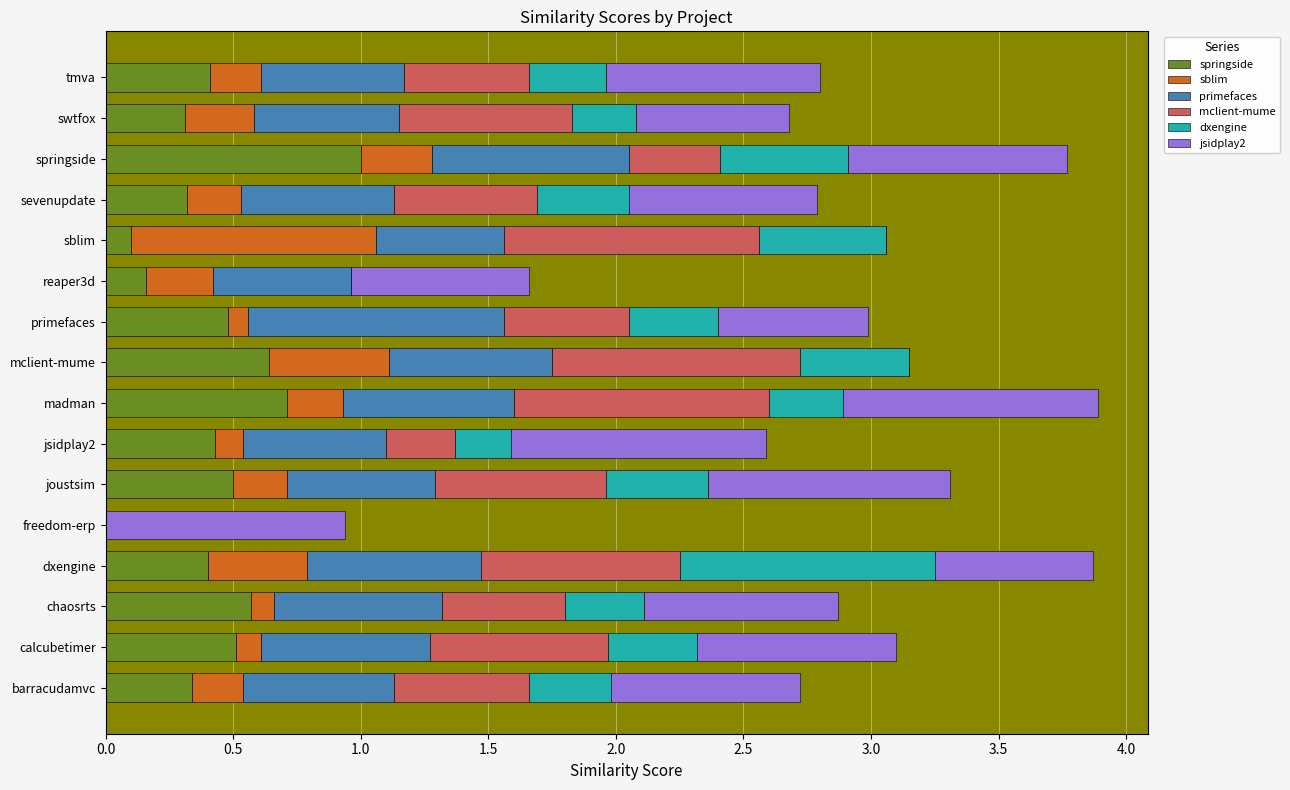

What is the total value across all series at sblim?

3.1